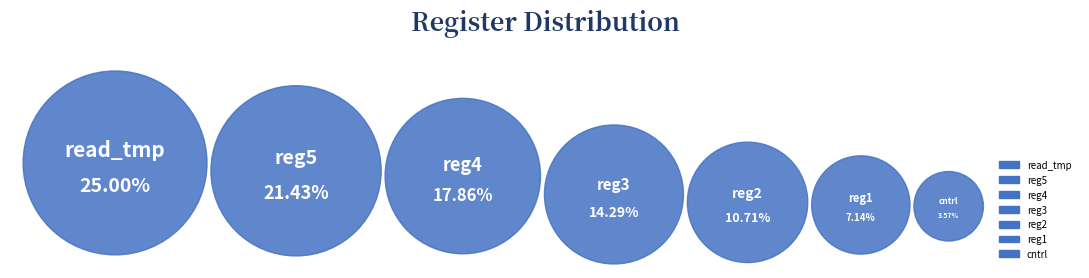

How many segments does this pie chart have?

7